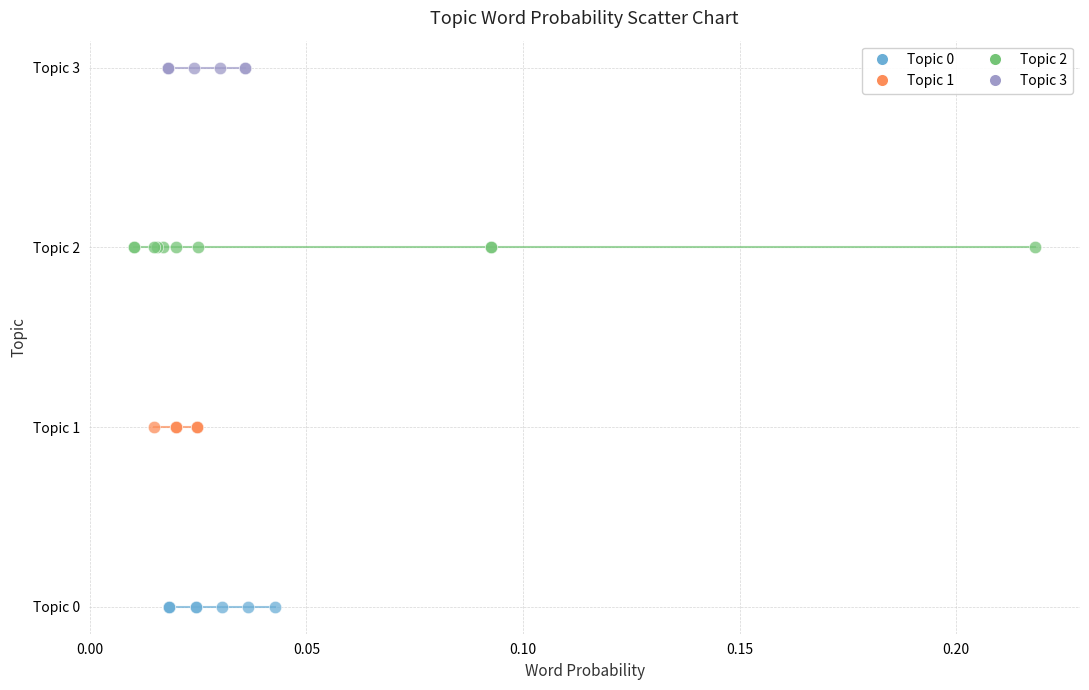

Which series contains the lowest Y value?

Topic 0